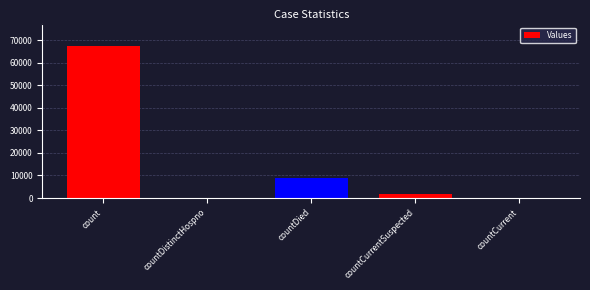

What is the sum of all values?

77618